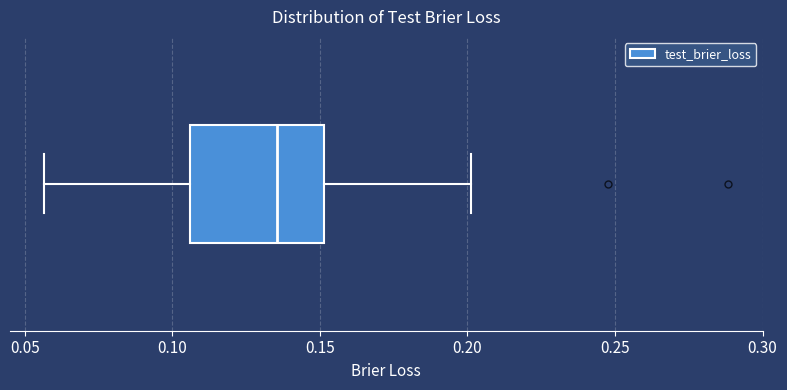

Transcribe this box plot: give where the median line is, the range the box spans, and where the two whiskers end, as read against the x-axis. The values are not printed on the chart, so give them approximately, as read against the axis.

median 0.135, box 0.105 to 0.150, whiskers 0.055 to 0.200